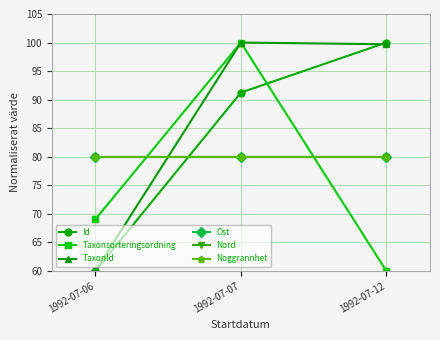

True or false: Taxonsorteringsordning has a value of 16.6 at 1992-07-06.

False